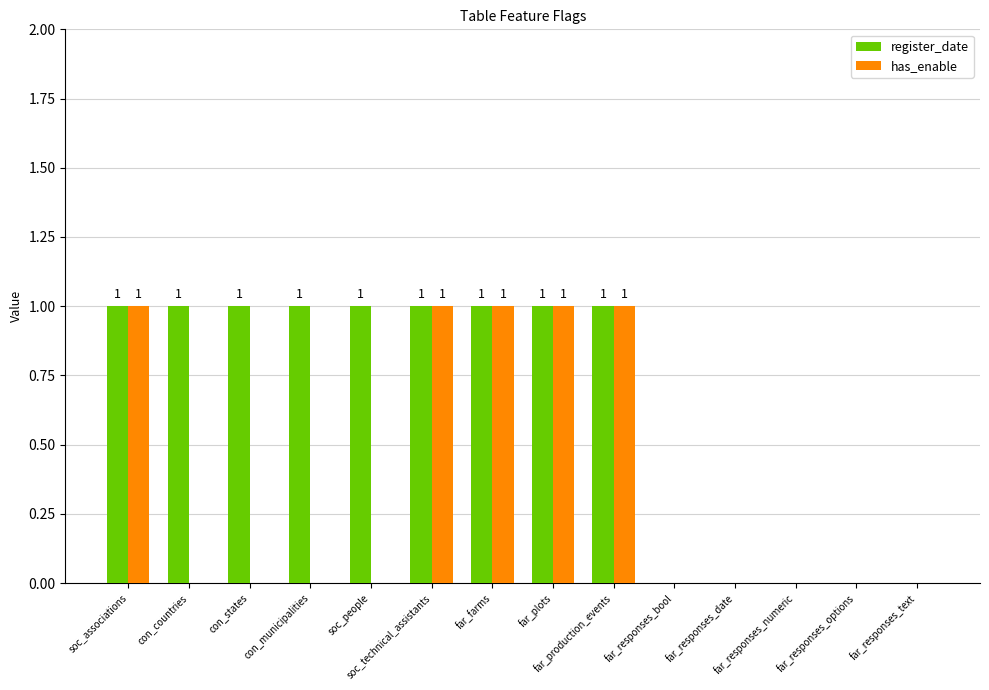

How many values in has_enable are above zero?

5